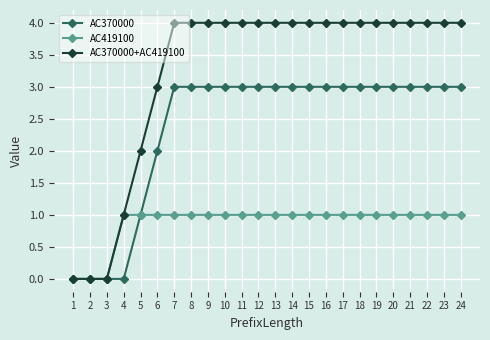

How many lines are shown in the chart?

3